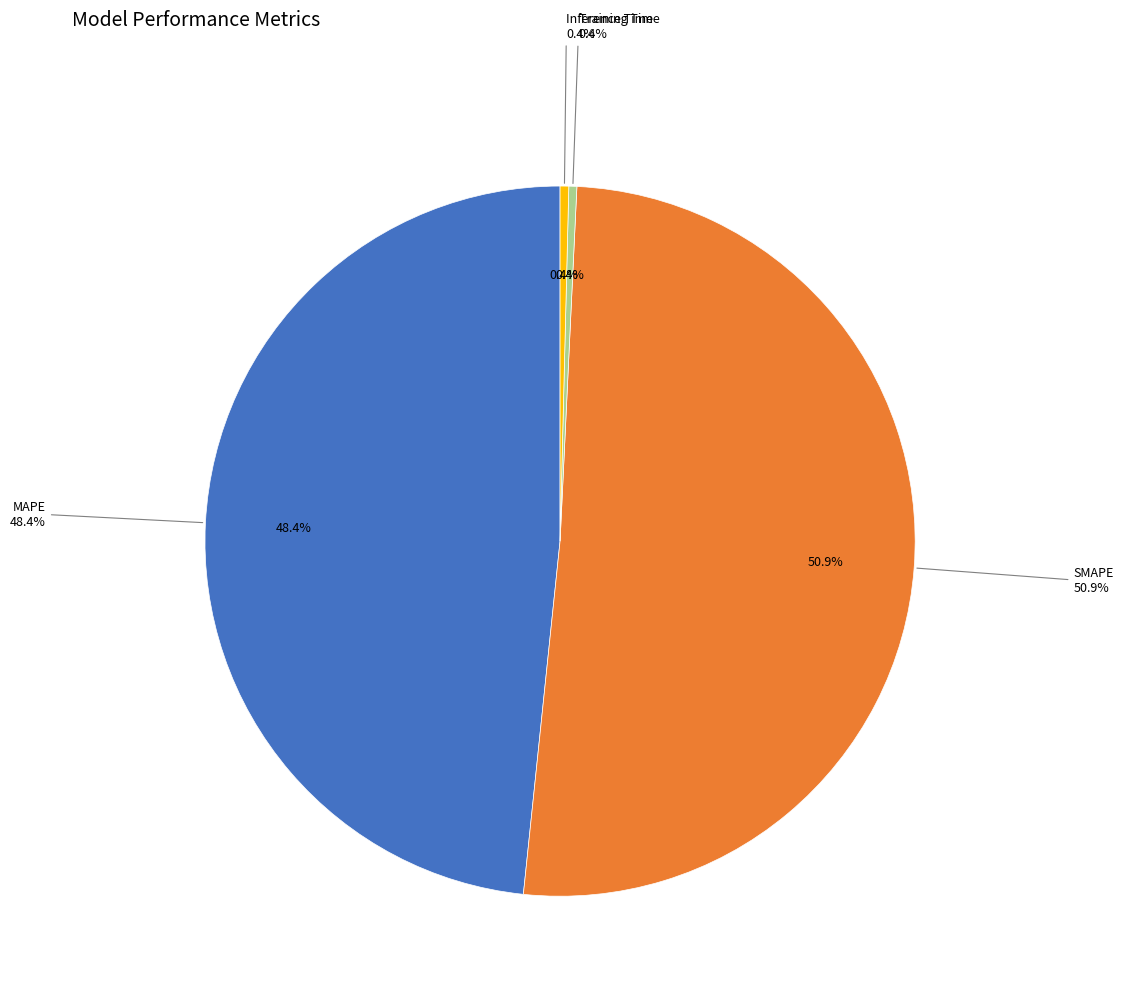

Is there a majority slice in this chart?

Yes